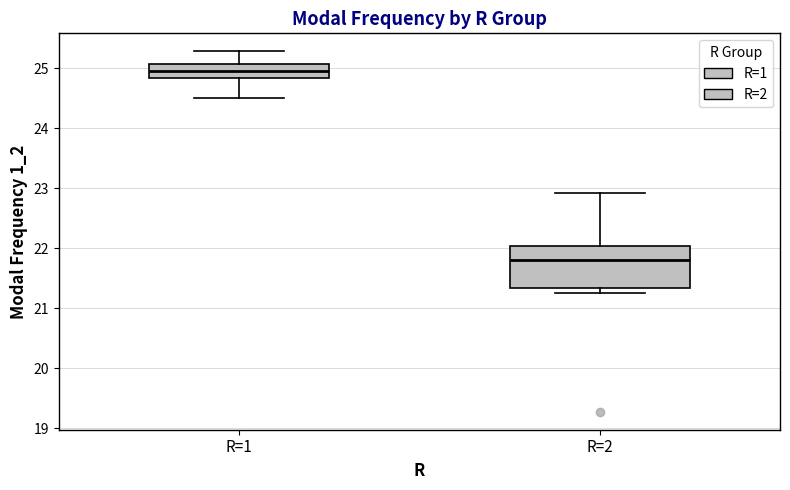

Comparing the boxes themselves (not the whiskers), which one is the tallest?

R=2